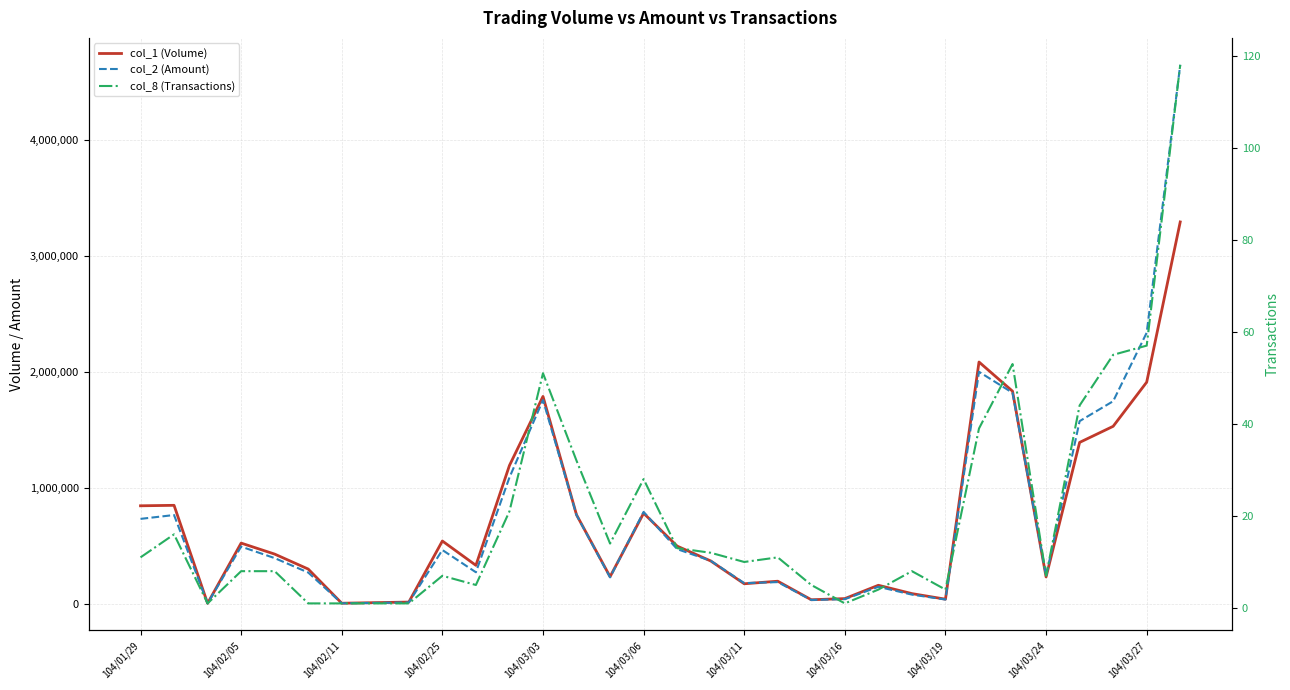

What is the spread (max minus min) of values at 104/03/27?

2339743